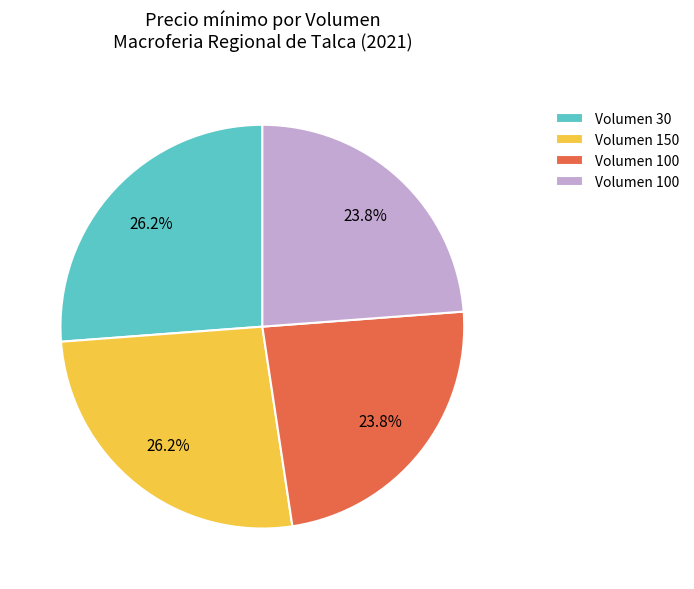

Is there a majority slice in this chart?

No